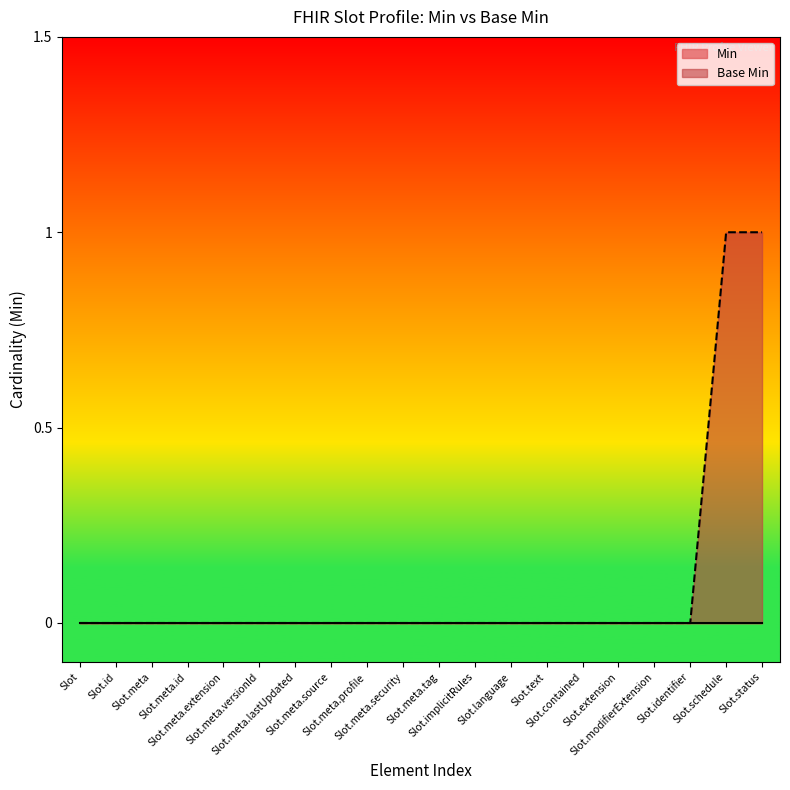

Rank the categories by value from lowest to highest.

Slot, Slot.id, Slot.meta, Slot.meta.id, Slot.meta.extension, Slot.meta.versionId, Slot.meta.lastUpdated, Slot.meta.source, Slot.meta.profile, Slot.meta.security, Slot.meta.tag, Slot.implicitRules, Slot.language, Slot.text, Slot.contained, Slot.extension, Slot.modifierExtension, Slot.identifier, Slot.schedule, Slot.status